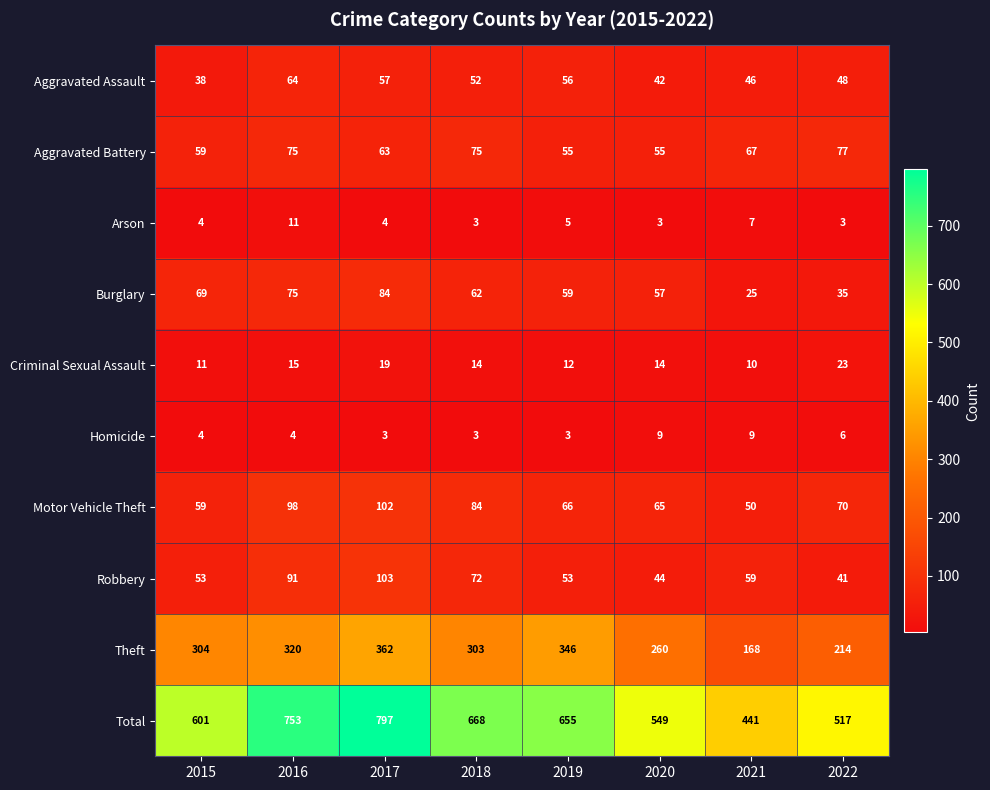

True or false: Criminal Sexual Assault has a value of 16 at 2019.

False